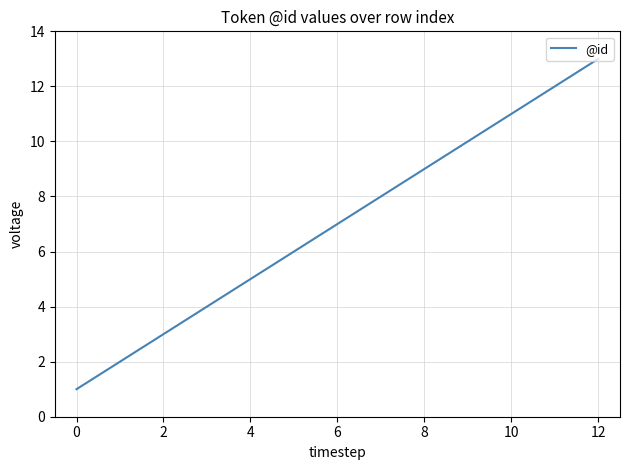

What is the difference between the maximum and minimum values?

12